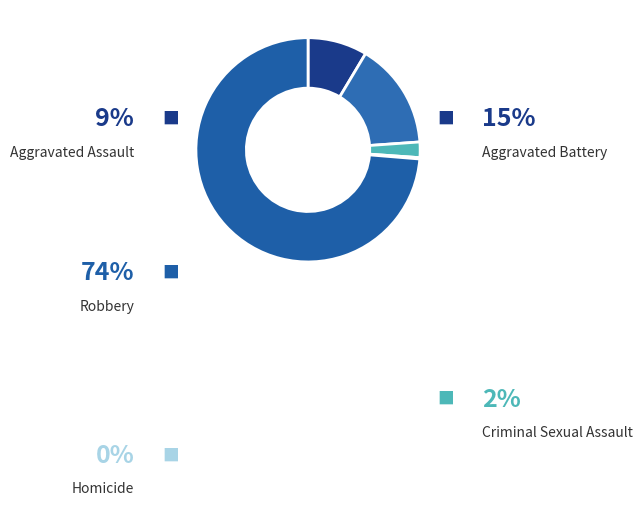

What percentage is the Criminal Sexual Assault slice, to the nearest percent?

2%